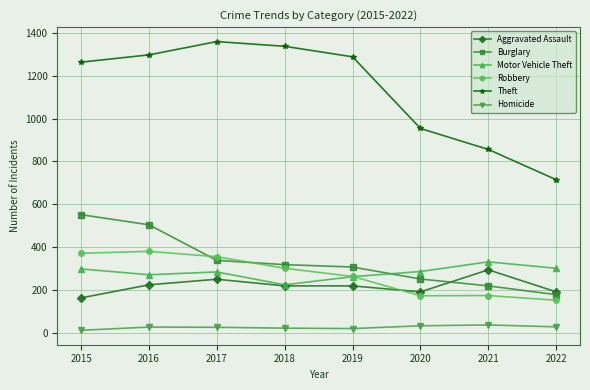

Count the number of data series in this chart.

6